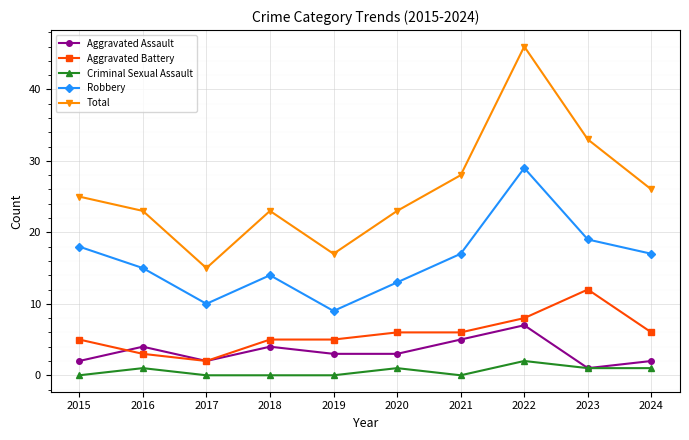

True or false: Total has more than 0 interior local peaks.

True